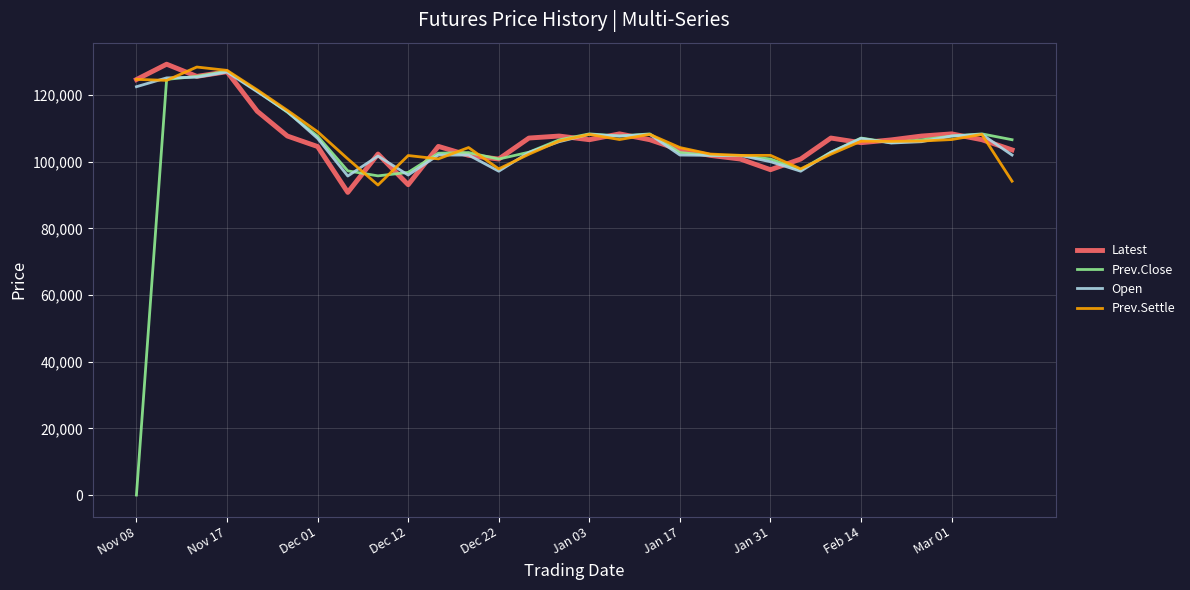

What is the greatest value displayed?

129250